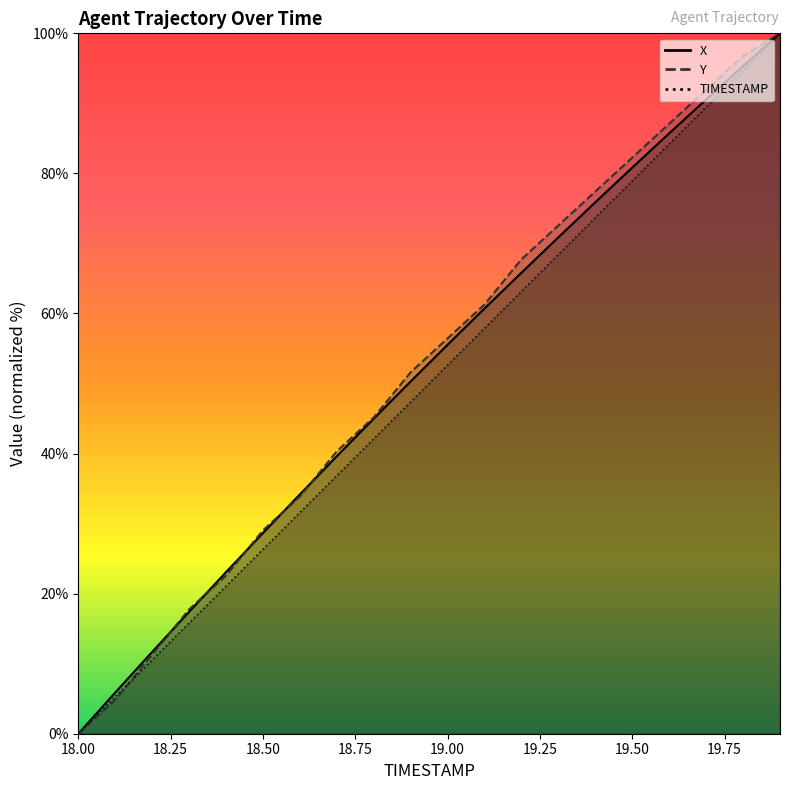

At which category is the sum across all series the highest?

19.9